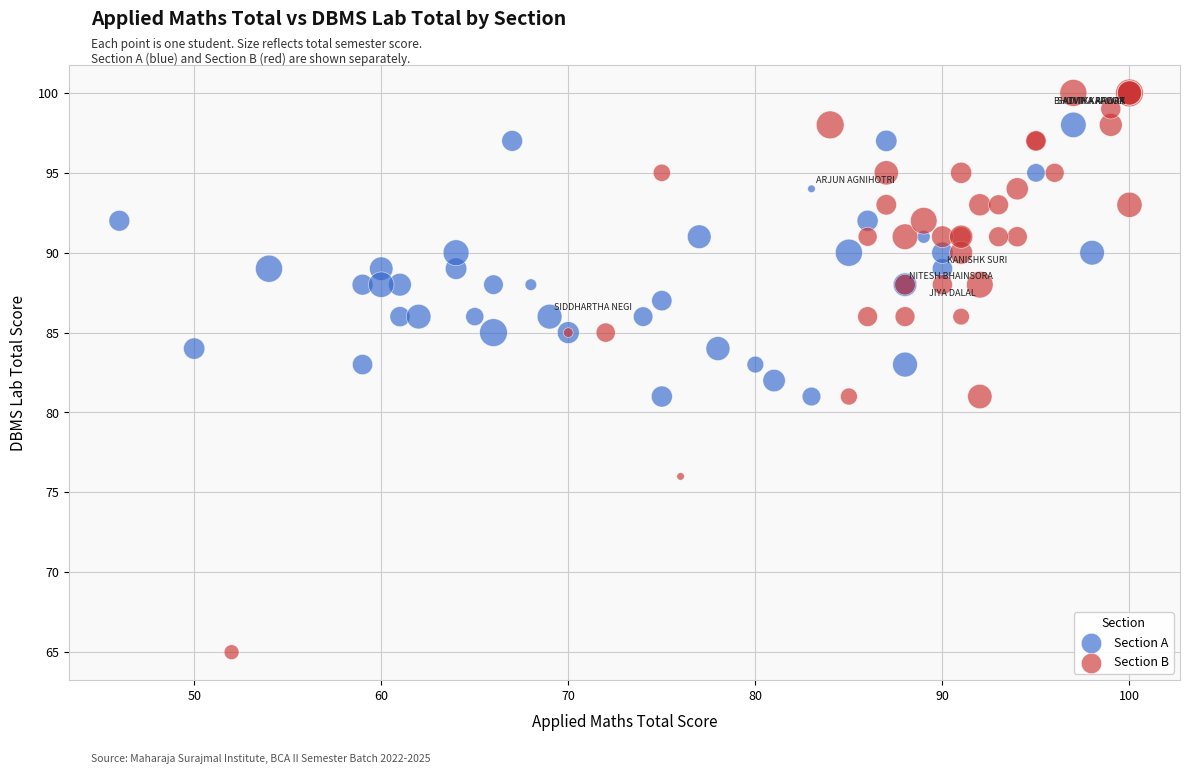

What are all the series names shown in the legend?

Section A, Section B